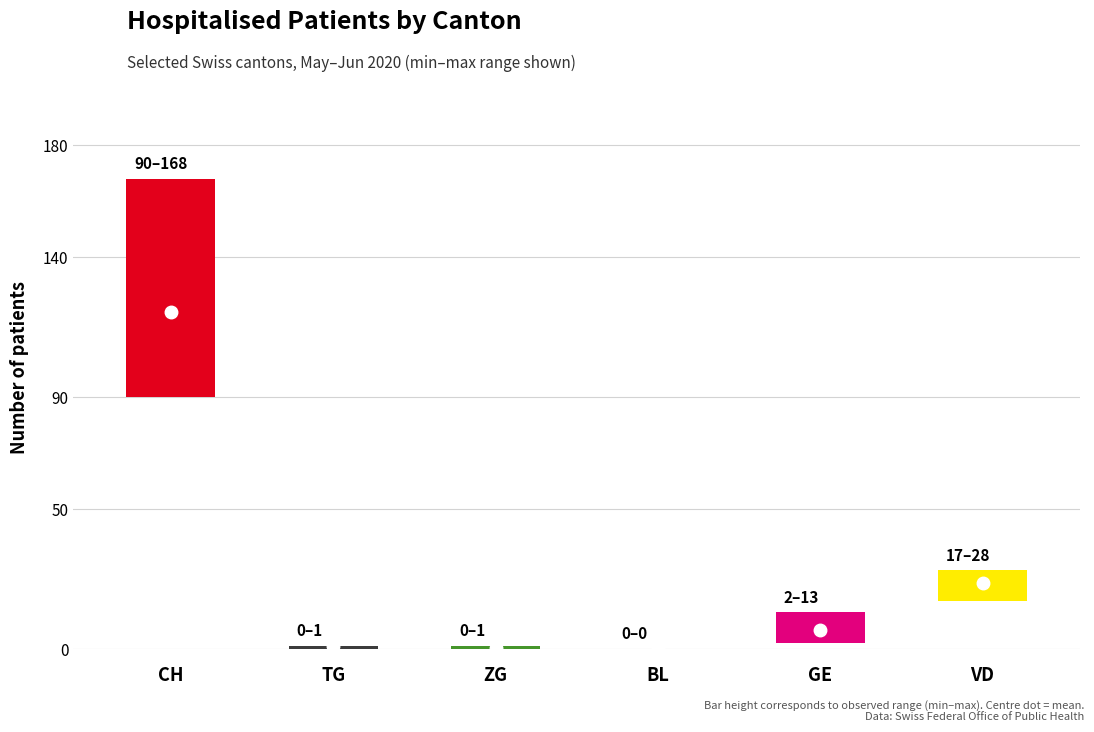

What is the difference between the GE values at 2020-06-05 and 2020-06-11?

1